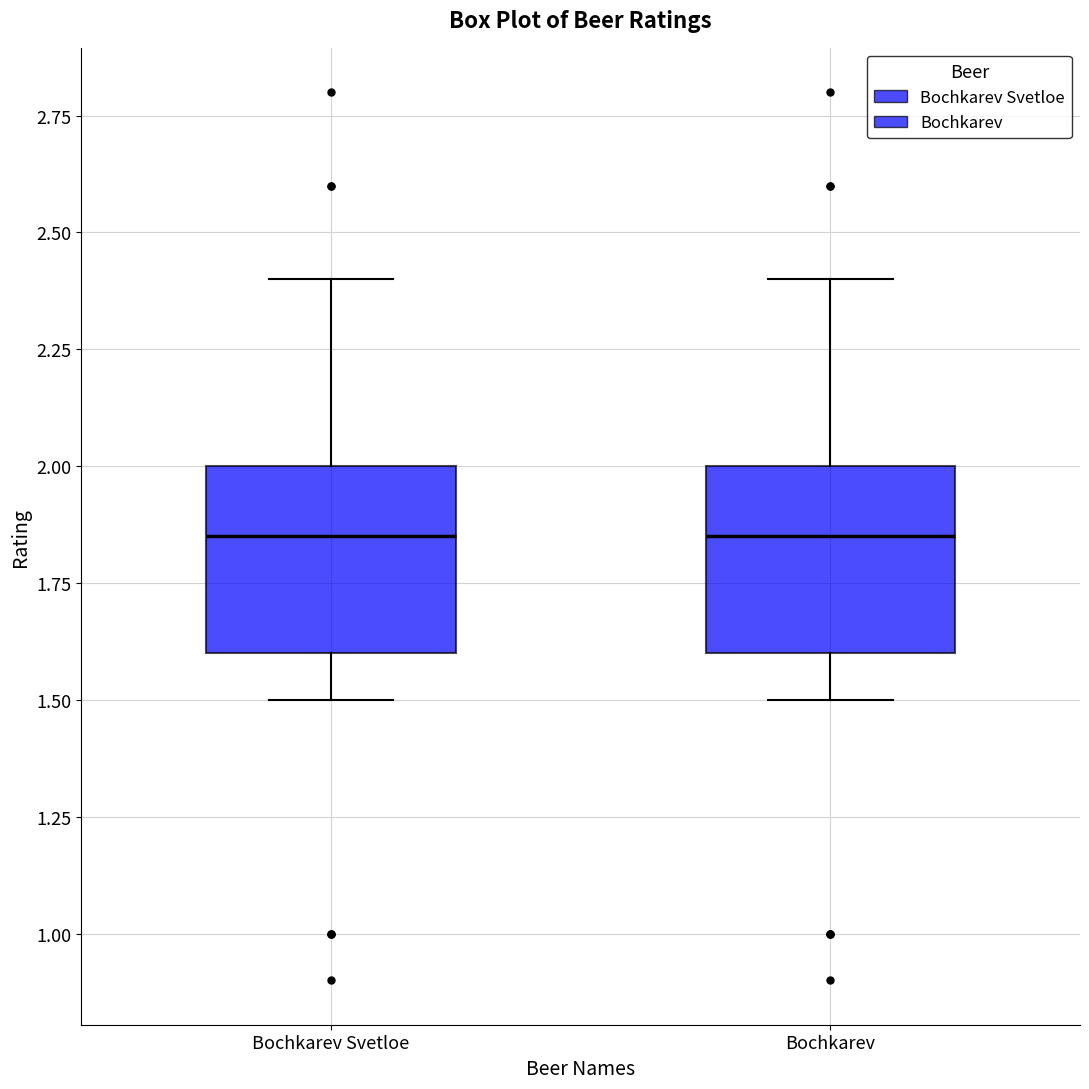

Reading left to right, transcribe this box plot: for each box, give where its median line is, the range the box spans, and where its two whiskers end, as read against the y-axis. The values are not printed on the chart, so give them approximately, as read against the axis.

Bochkarev Svetloe: median 1.85, box 1.60 to 2.00, whiskers 1.50 to 2.40
Bochkarev: median 1.85, box 1.60 to 2.00, whiskers 1.50 to 2.40